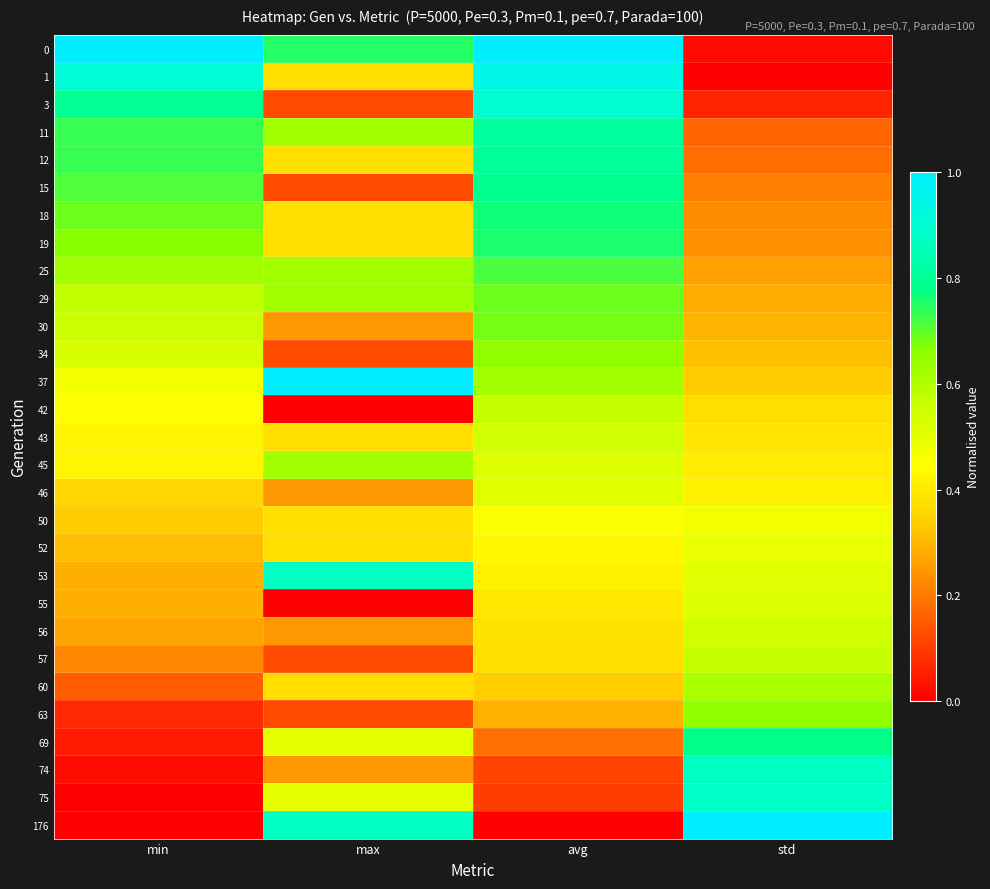

Reading left to right, what are all the values shown in this chart?

0: min=1.0	max=0.7	avg=1.0	std=0.0
1: min=0.9	max=0.4	avg=0.9	std=0.0
3: min=0.8	max=0.1	avg=0.9	std=0.1
11: min=0.7	max=0.6	avg=0.8	std=0.2
12: min=0.7	max=0.4	avg=0.8	std=0.2
15: min=0.7	max=0.1	avg=0.8	std=0.2
18: min=0.7	max=0.4	avg=0.8	std=0.2
19: min=0.7	max=0.4	avg=0.8	std=0.2
25: min=0.6	max=0.6	avg=0.7	std=0.3
29: min=0.6	max=0.6	avg=0.7	std=0.3
30: min=0.6	max=0.2	avg=0.7	std=0.3
34: min=0.5	max=0.1	avg=0.7	std=0.3
37: min=0.5	max=1.0	avg=0.6	std=0.3
42: min=0.4	max=0.0	avg=0.6	std=0.4
43: min=0.4	max=0.4	avg=0.5	std=0.4
45: min=0.4	max=0.6	avg=0.5	std=0.4
46: min=0.4	max=0.2	avg=0.5	std=0.4
50: min=0.3	max=0.4	avg=0.5	std=0.5
52: min=0.3	max=0.4	avg=0.4	std=0.5
53: min=0.3	max=0.9	avg=0.4	std=0.5
55: min=0.3	max=0.0	avg=0.4	std=0.5
56: min=0.3	max=0.2	avg=0.4	std=0.5
57: min=0.2	max=0.1	avg=0.4	std=0.6
60: min=0.2	max=0.4	avg=0.3	std=0.6
63: min=0.1	max=0.1	avg=0.3	std=0.6
69: min=0.0	max=0.5	avg=0.2	std=0.8
74: min=0.0	max=0.2	avg=0.1	std=0.9
75: min=0.0	max=0.5	avg=0.1	std=0.9
176: min=0.0	max=0.9	avg=0.0	std=1.0